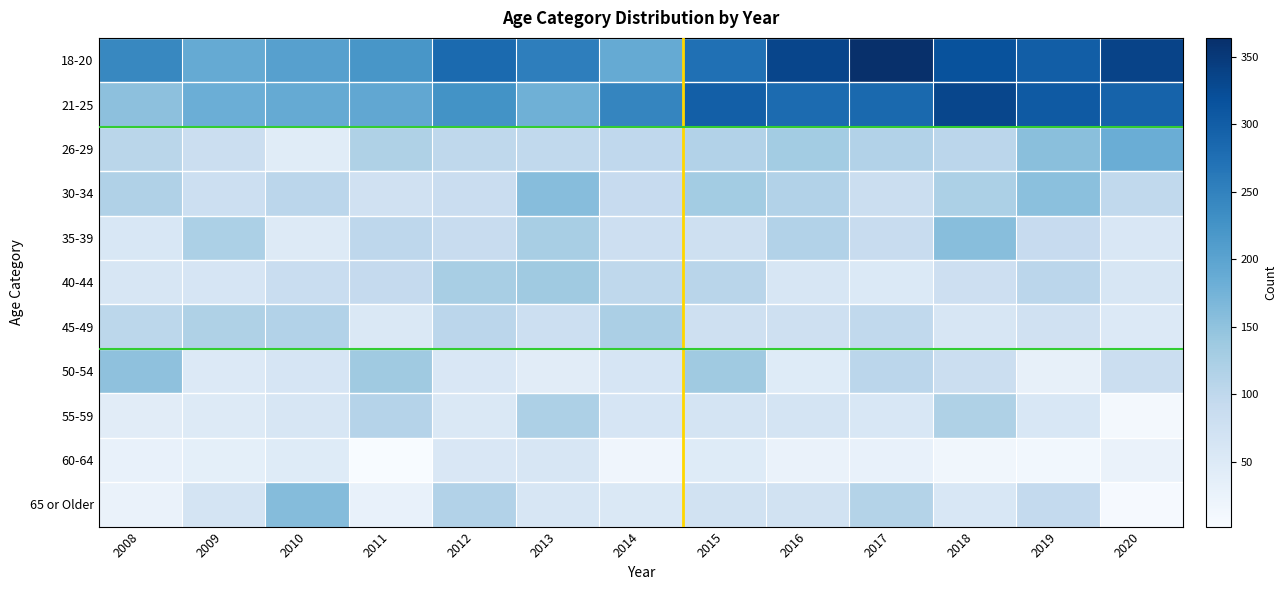

Count the number of categories in the chart.

13